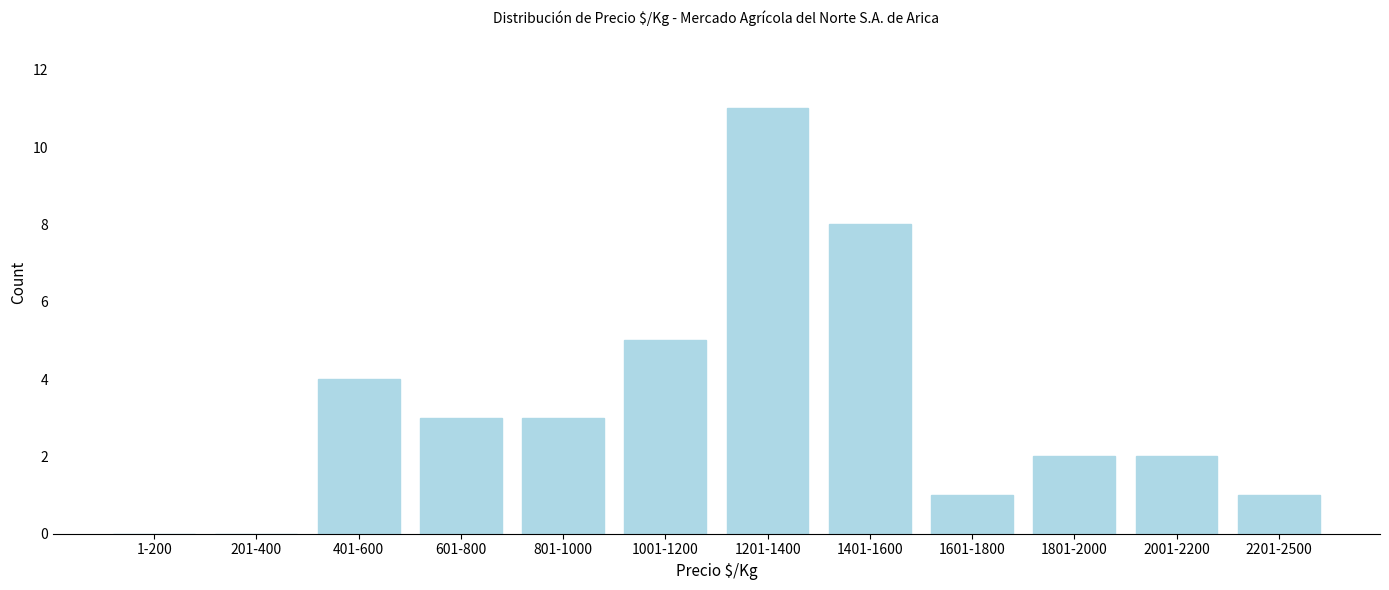

Reading left to right, list all the values displayed in this chart.

1-200=0	201-400=0	401-600=4	601-800=3	801-1000=3	1001-1200=5	1201-1400=11	1401-1600=8	1601-1800=1	1801-2000=2	2001-2200=2	2201-2500=1